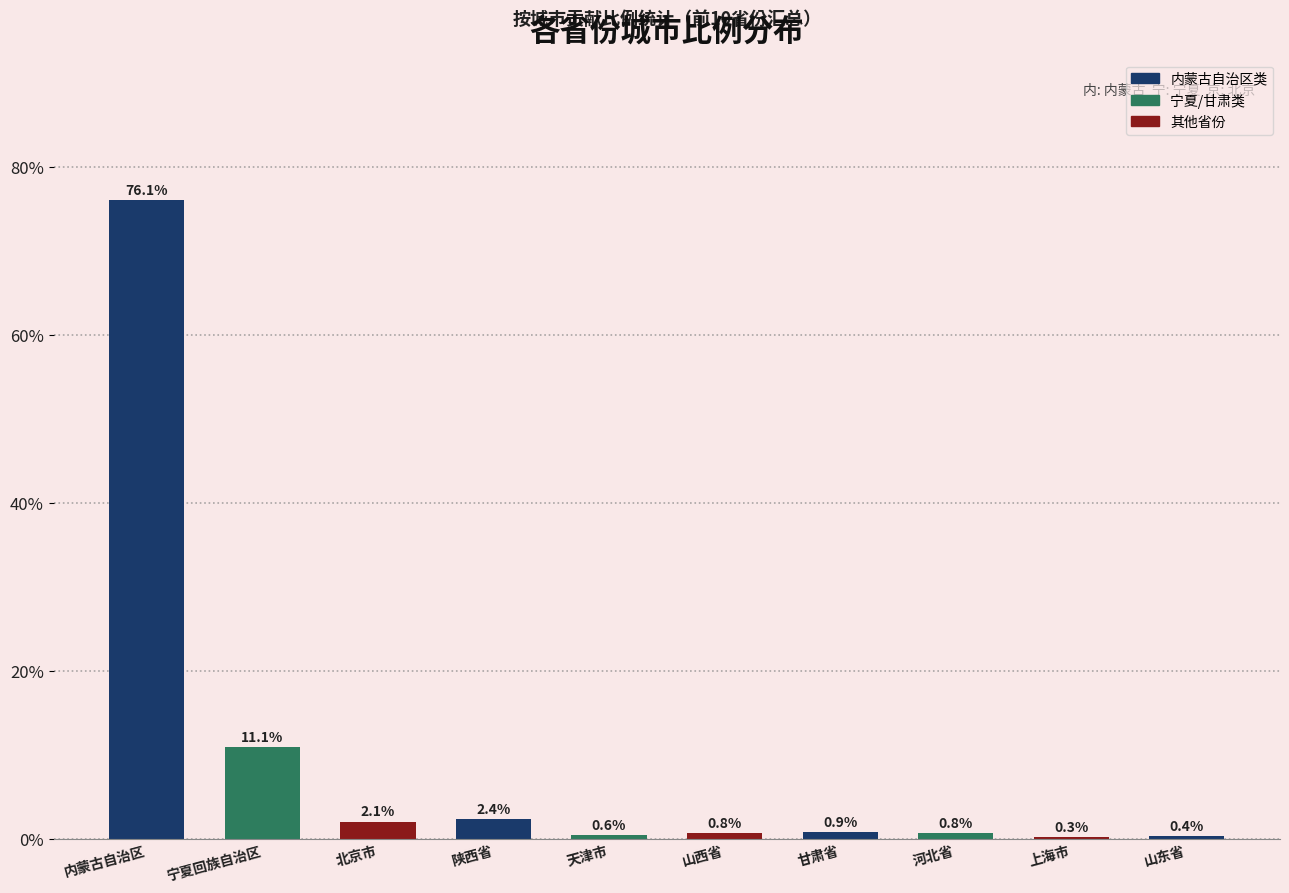

What is the value of the 4th bar from the left?

2.4